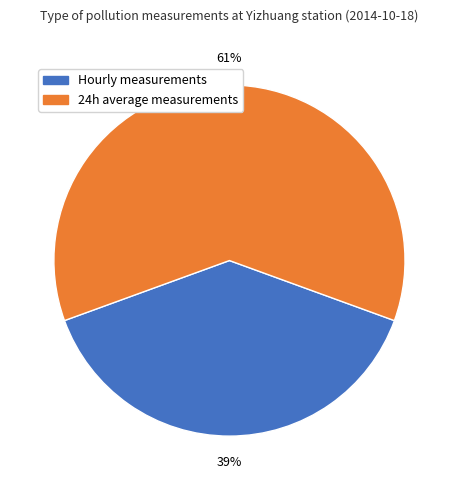

Which has a higher value, 24h average measurements or Hourly measurements?

24h average measurements